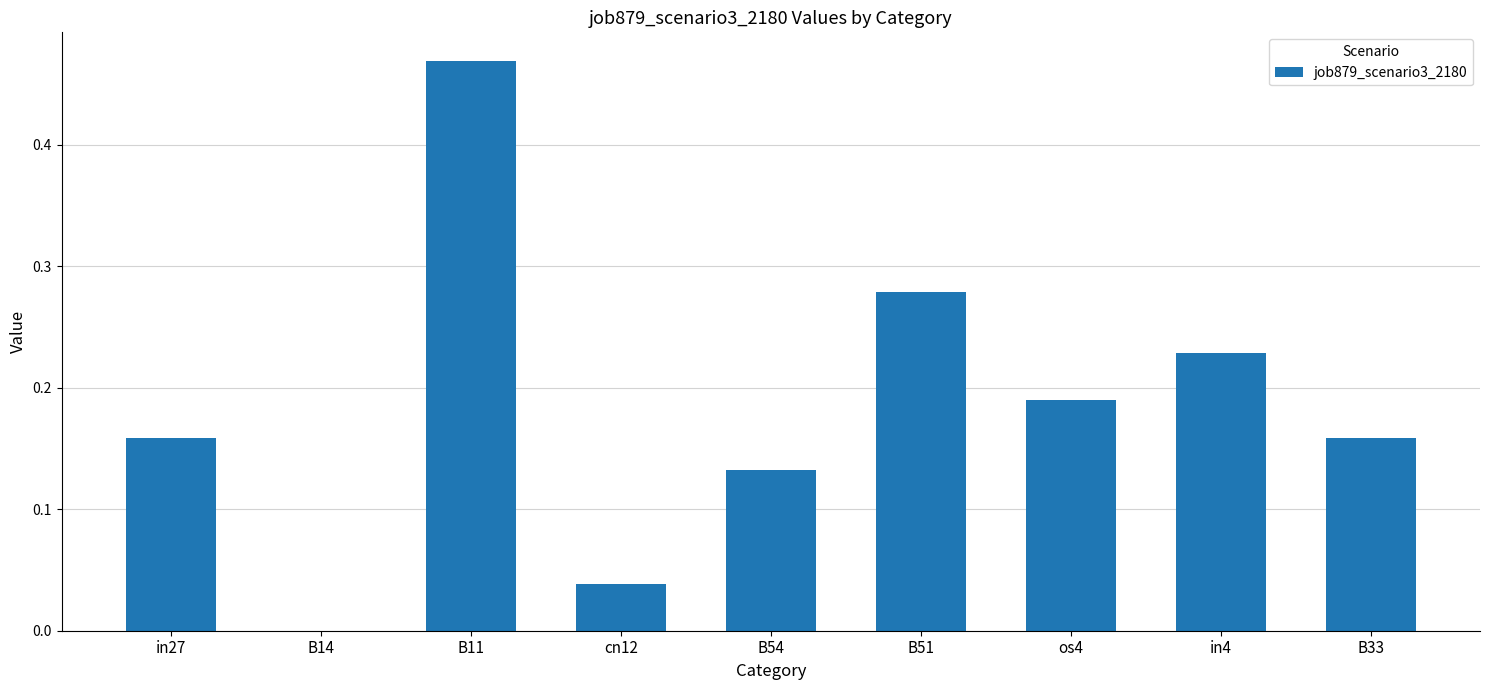

The value at B14 is 0.2. True or false?

False